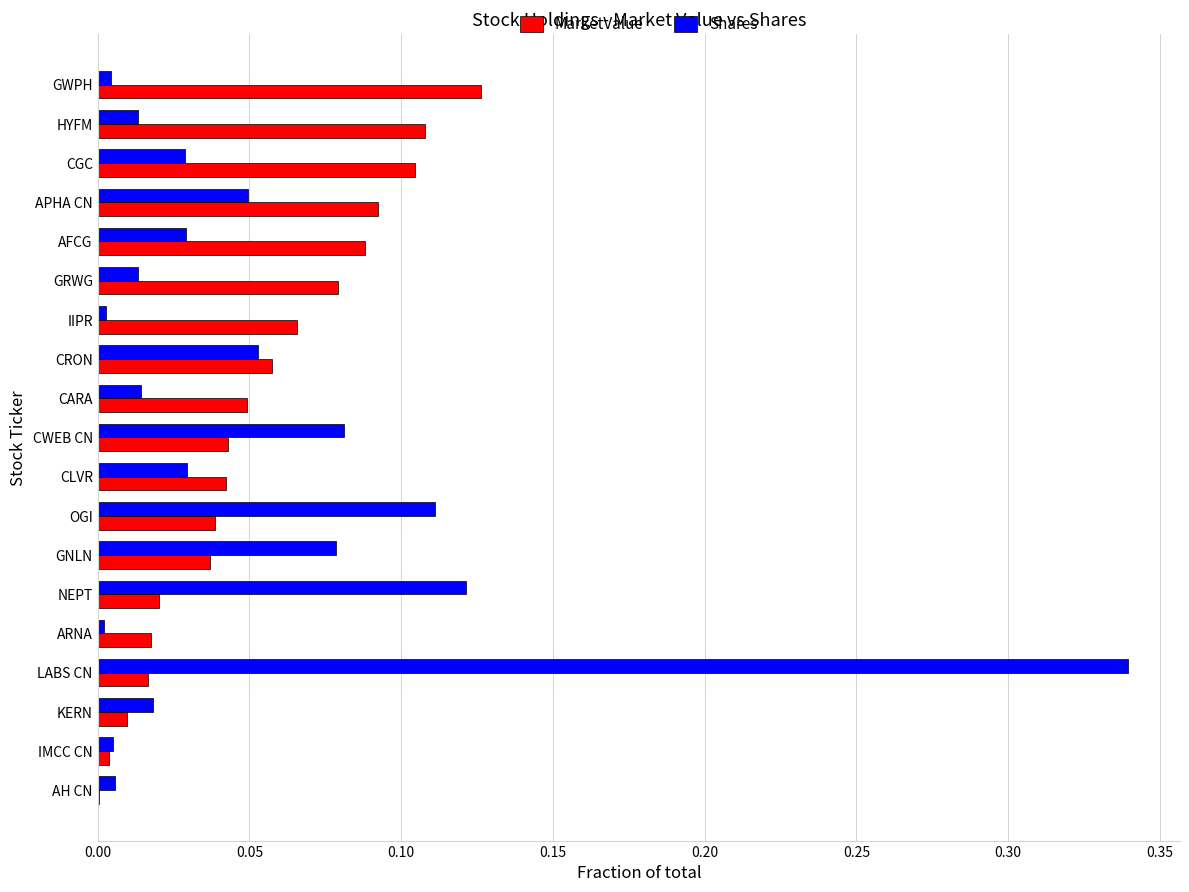

At which category is the sum across all series the highest?

LABS CN